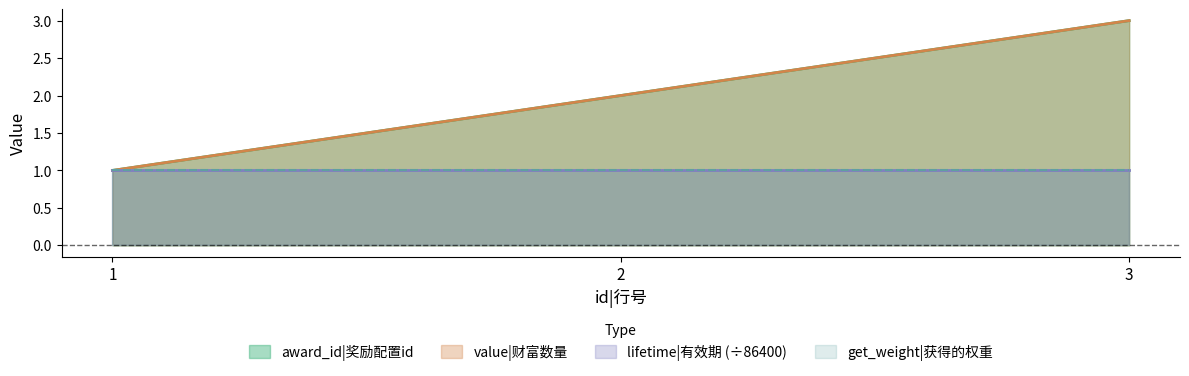

What is the total value across all series at 3?

6